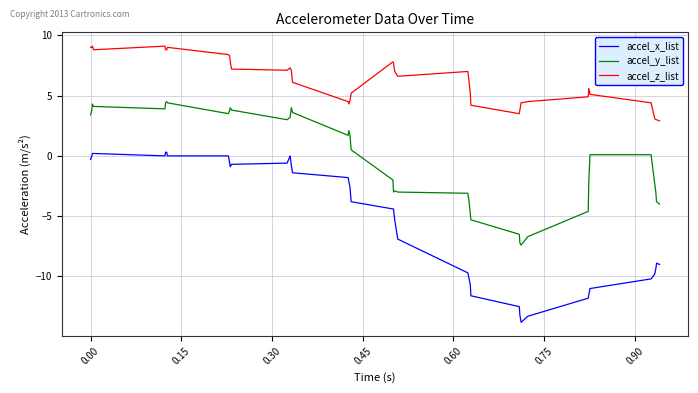

What is the difference between the maximum and minimum values in the accel_y_list series?

11.9